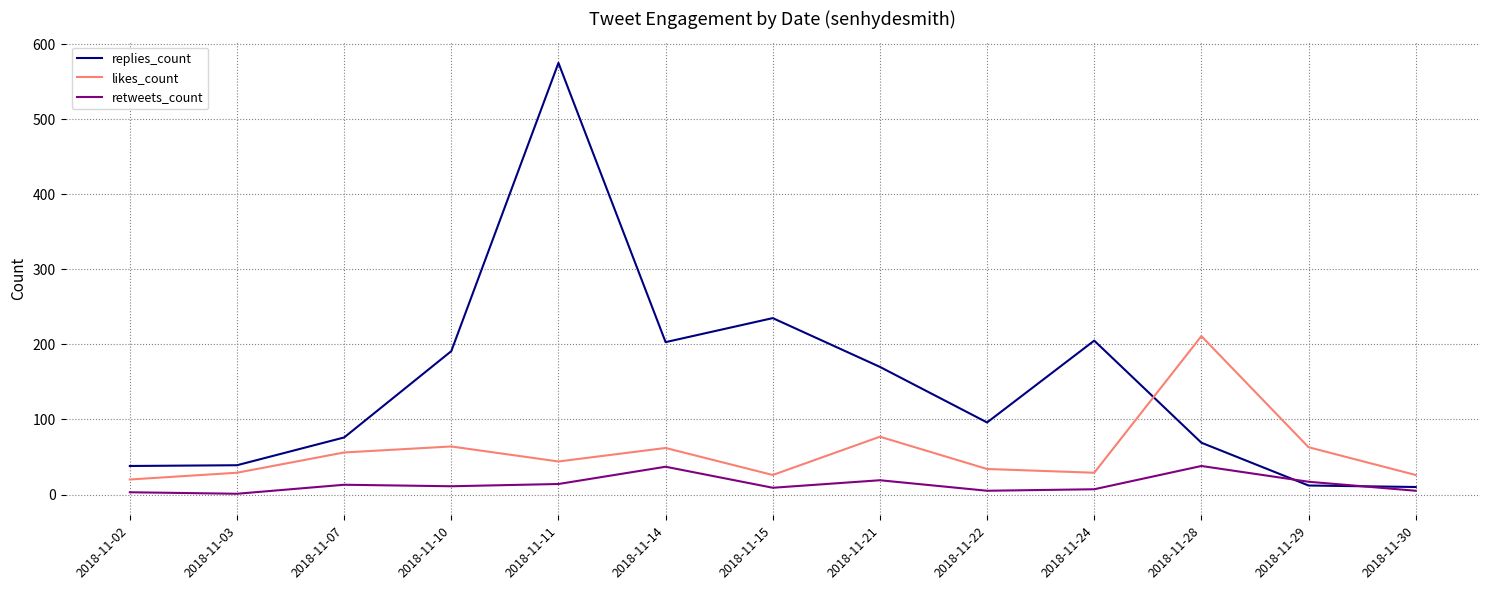

How many values in the replies_count series are below 96?

6